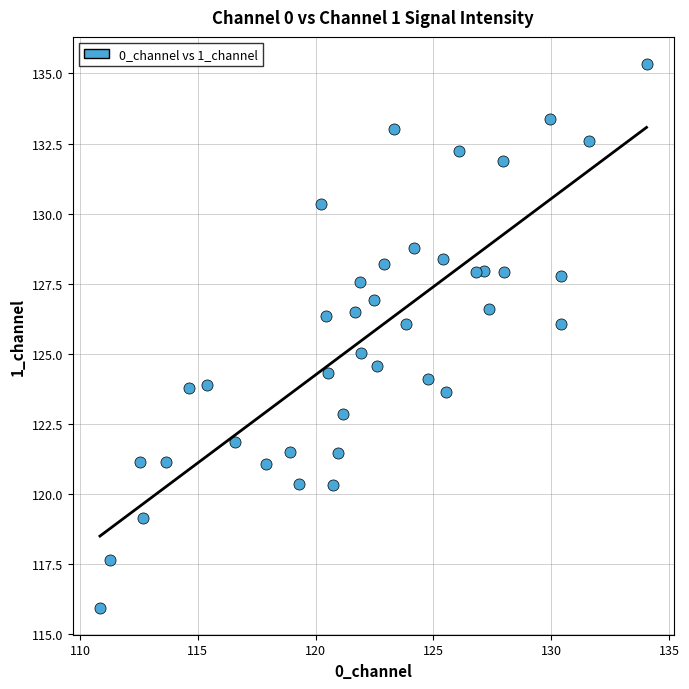

What is the range of X values (max minus min)?

23.2